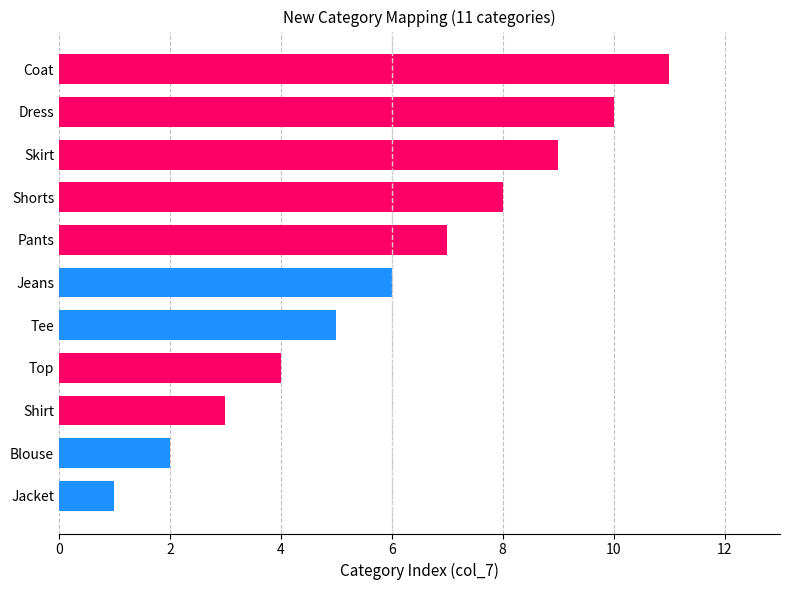

Which label corresponds to the largest value in the chart?

Coat